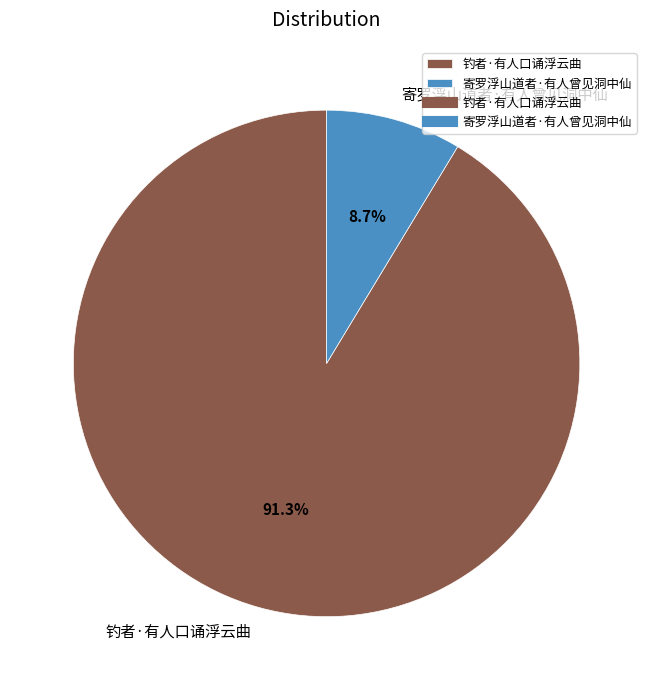

Rank the categories by value from lowest to highest.

寄罗浮山道者·有人曾见洞中仙, 钓者·有人口诵浮云曲